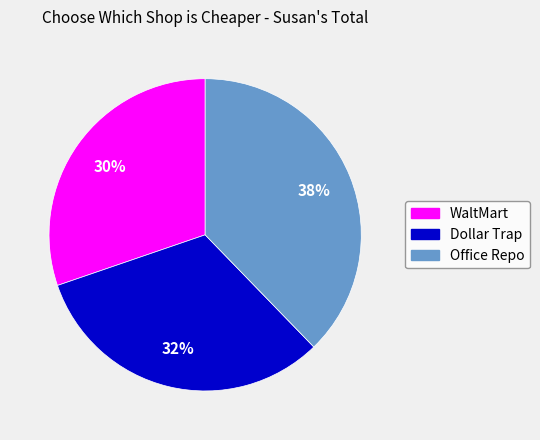

Combined, do Dollar Trap and WaltMart account for over 50%?

Yes